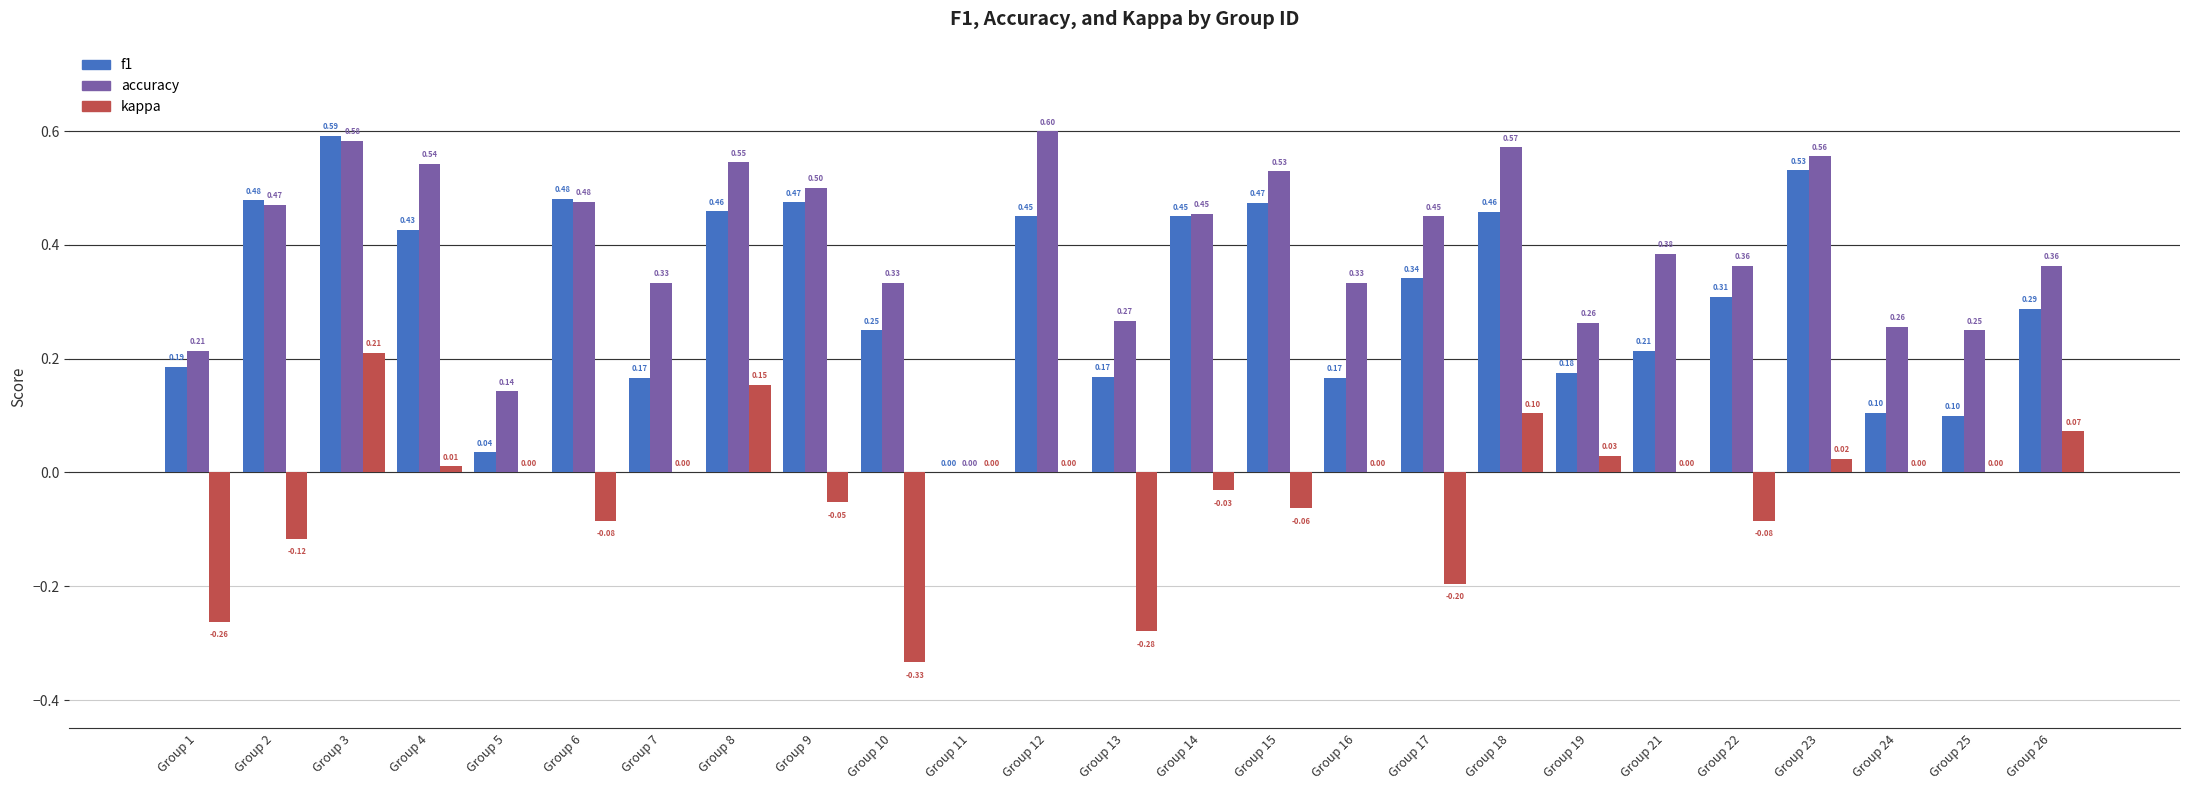

Count the number of data series in this chart.

3